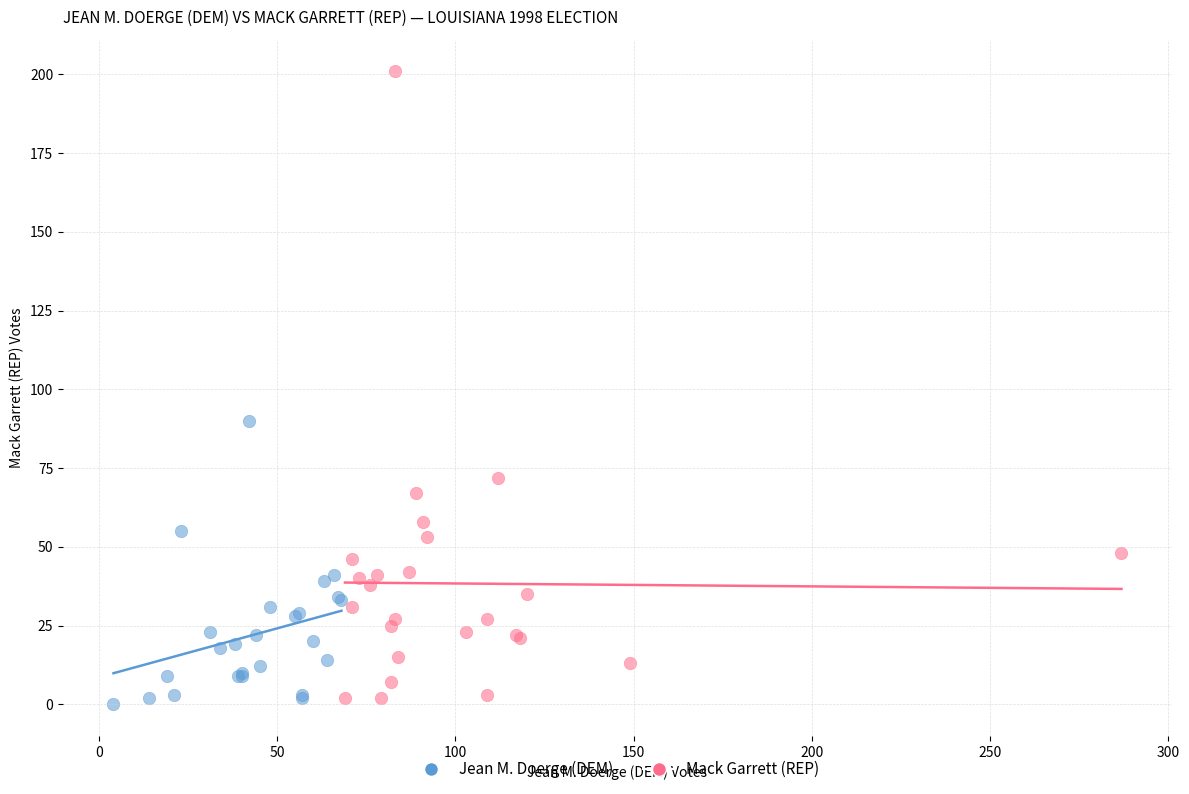

What are all the series names shown in the legend?

Jean M. Doerge (DEM), Mack Garrett (REP)